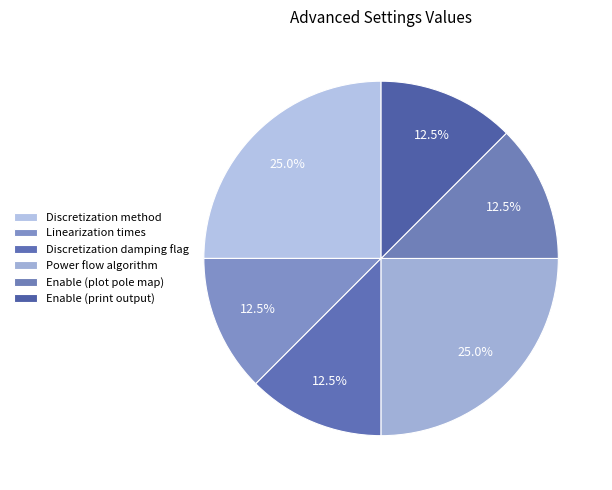

How many slices are in this pie chart?

6